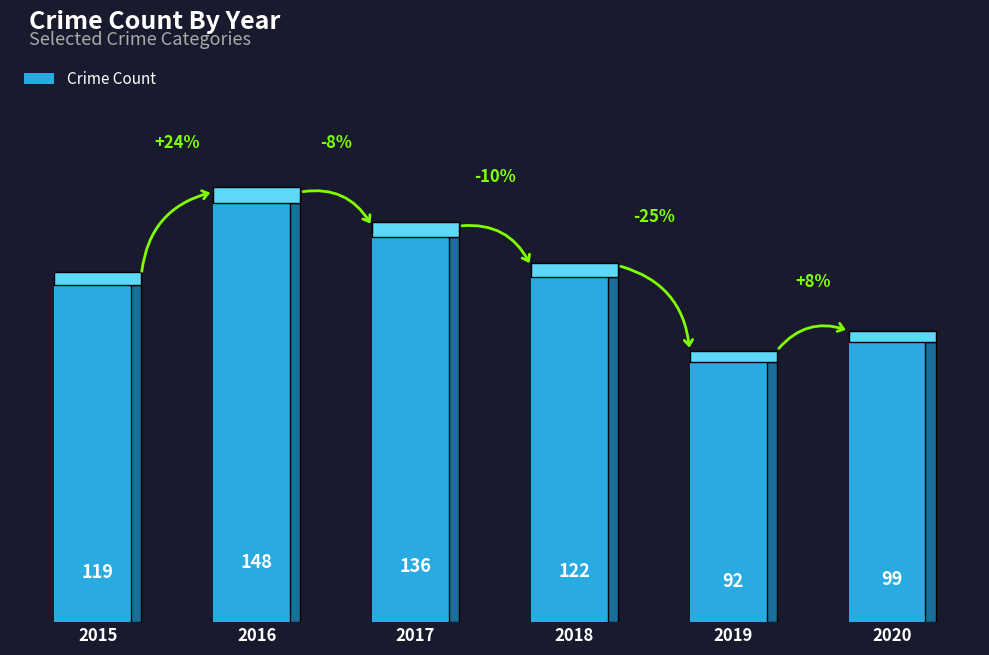

What is the difference between the values at 2016 and 2015?

29